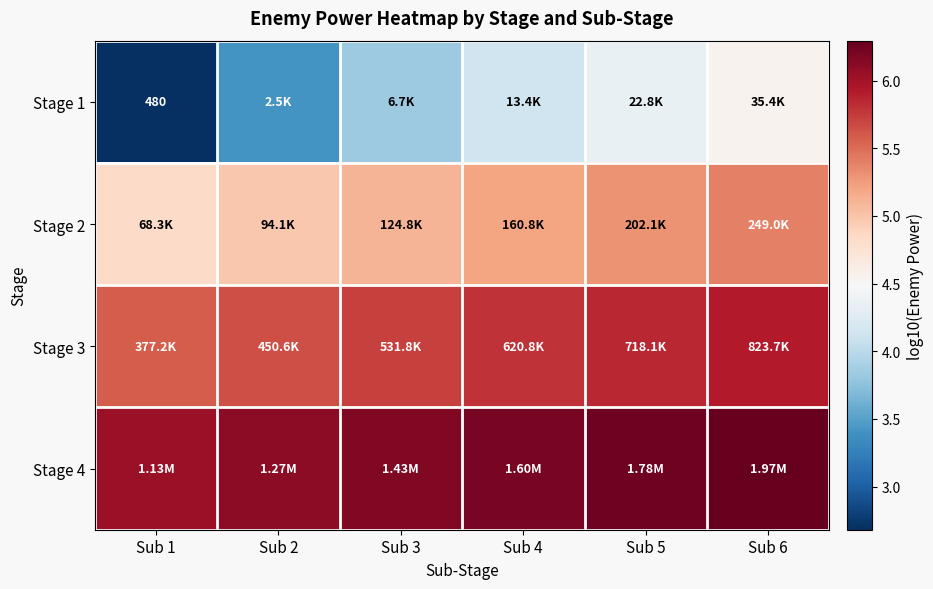

How many values in the Stage 2 series exceed 5?

4